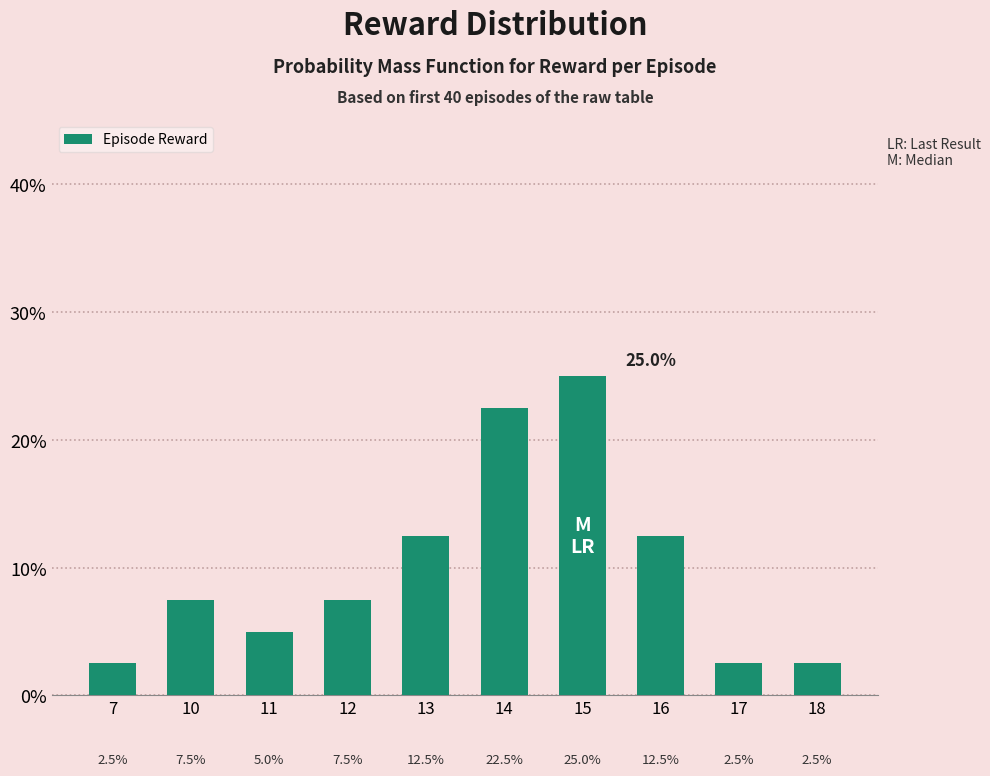

What is the sum of the values at 18 and 11?

7.5